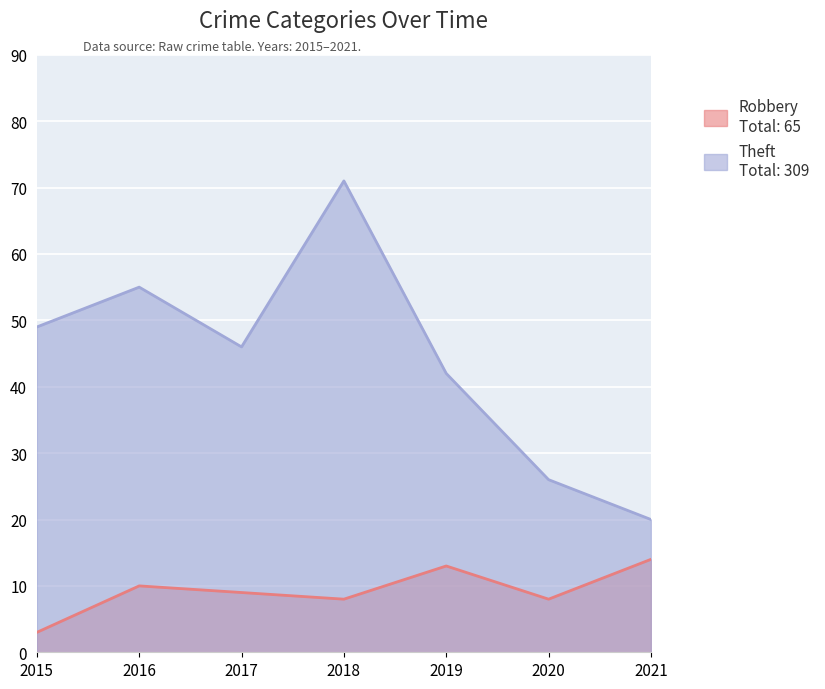

Which series has the largest total across all categories?

Theft